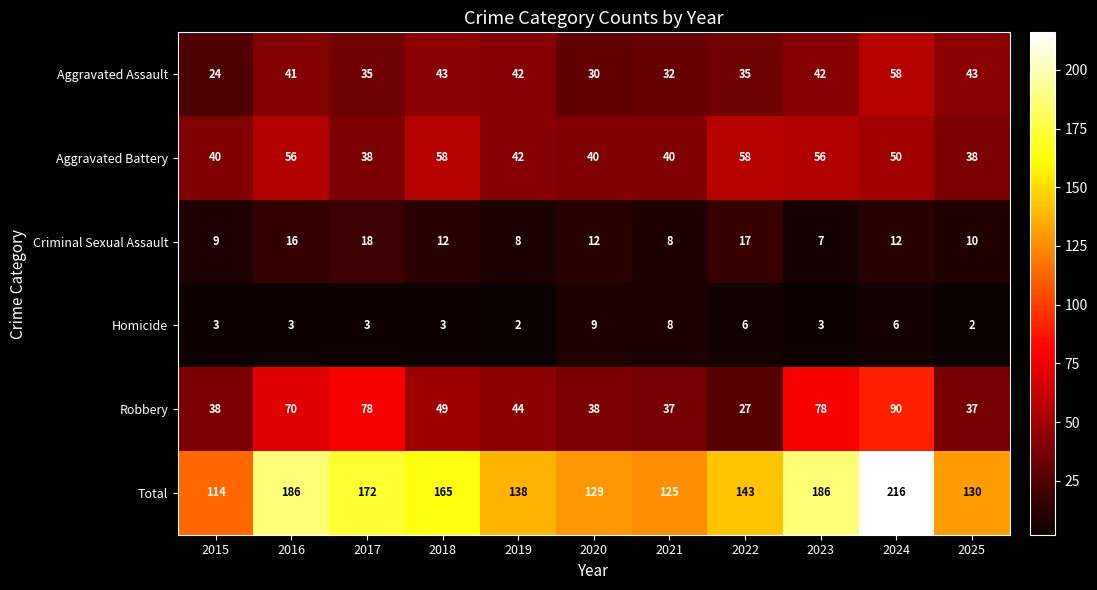

Rank the series at 2025 from lowest to highest value.

Homicide, Criminal Sexual Assault, Robbery, Aggravated Battery, Aggravated Assault, Total